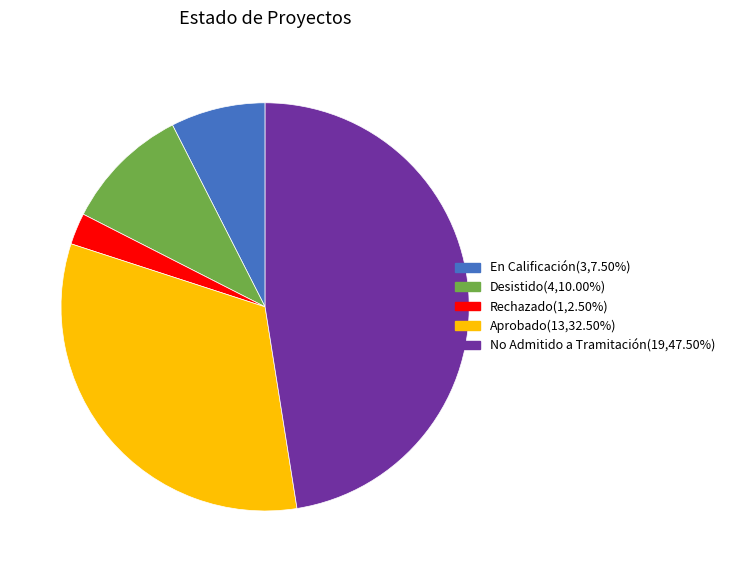

How many slices are in this pie chart?

5